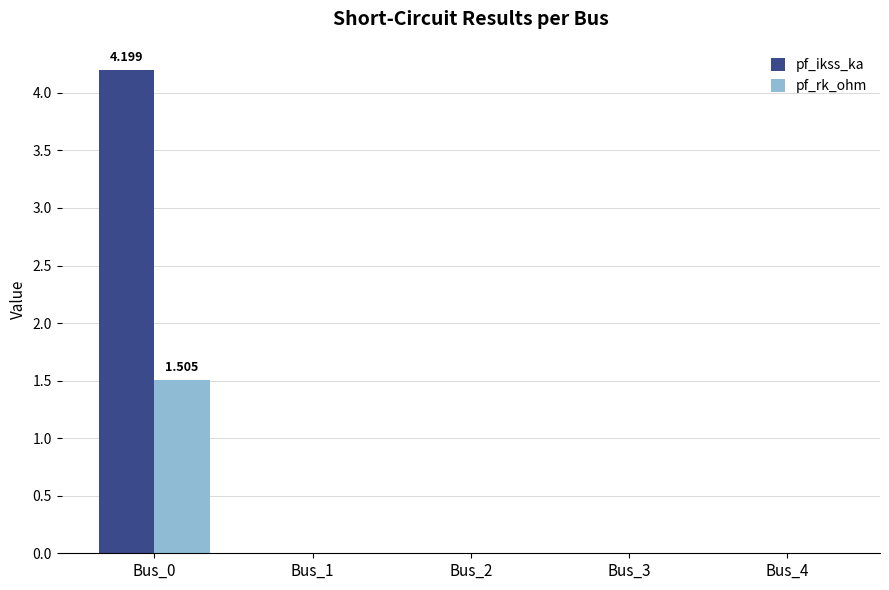

How many groups of bars are there?

5